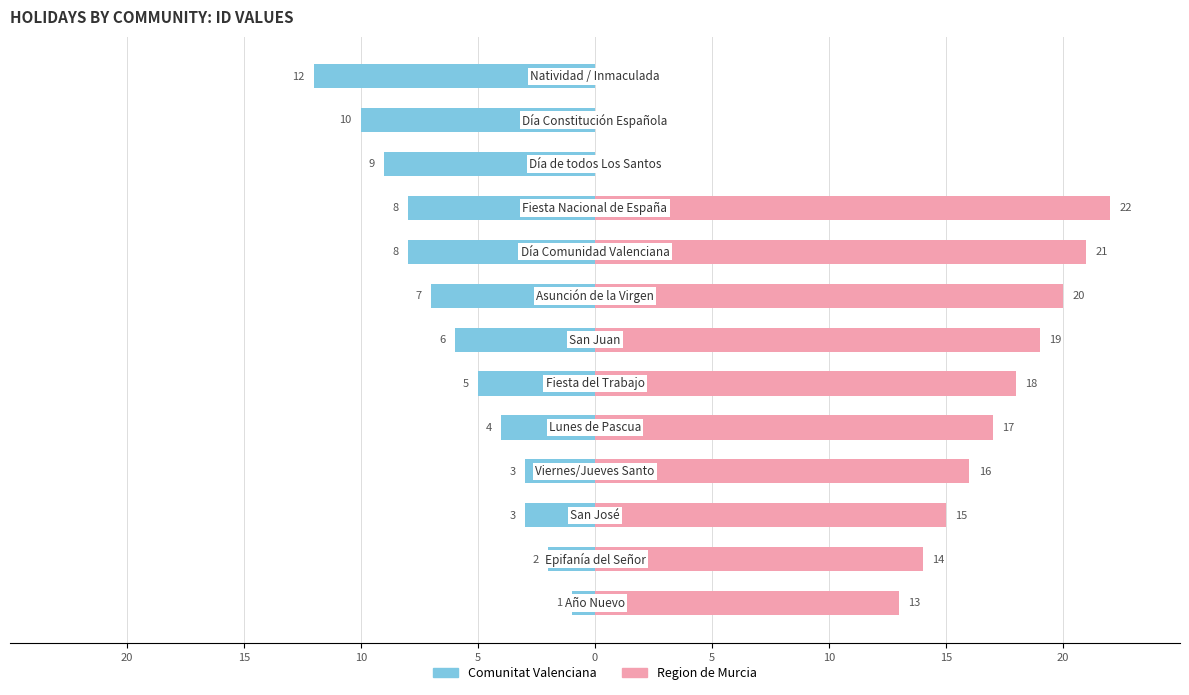

What is the spread (max minus min) of values at 10?

18